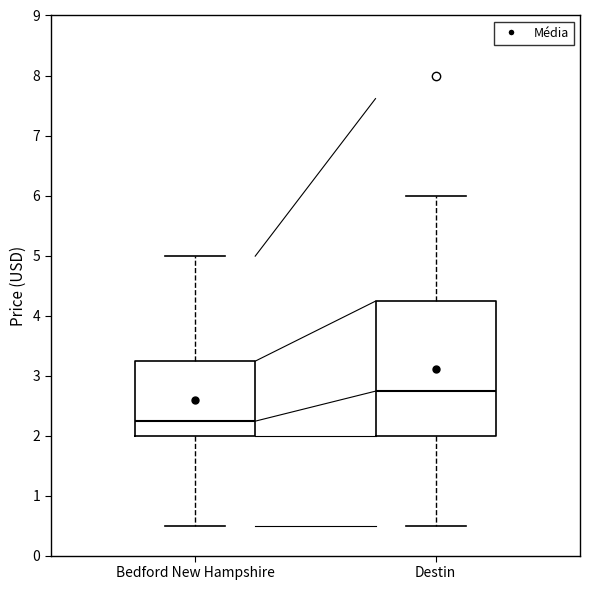

Reading left to right, transcribe this box plot: for each box, give where its median line is, the range the box spans, and where its two whiskers end, as read against the y-axis. The values are not printed on the chart, so give them approximately, as read against the axis.

Bedford New Hampshire: median 2.2, box 2.0 to 3.2, whiskers 0.5 to 5.0
Destin: median 2.7, box 2.0 to 4.2, whiskers 0.5 to 6.0